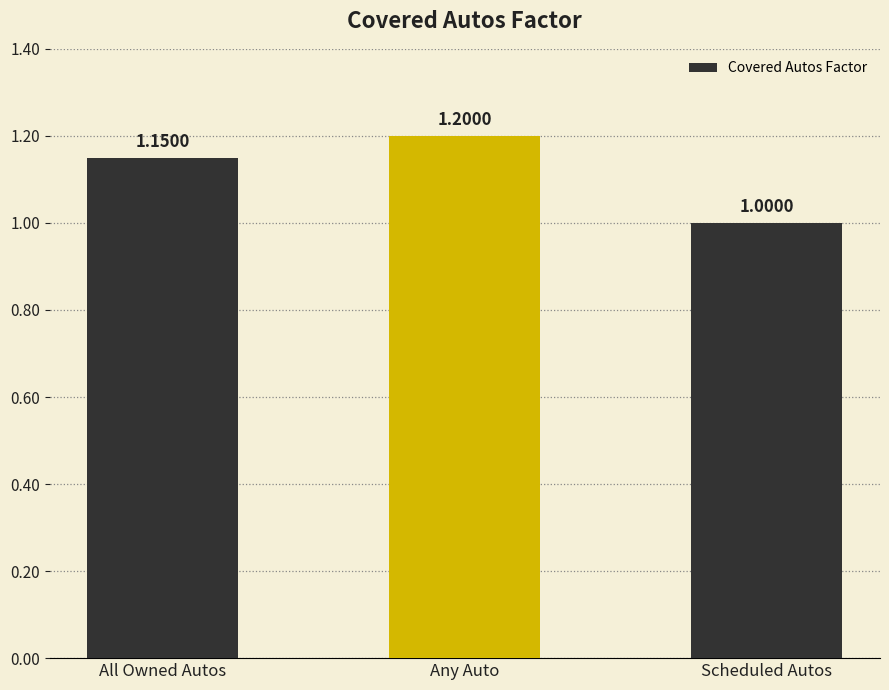

Rank the categories by value from lowest to highest.

Scheduled Autos, All Owned Autos, Any Auto